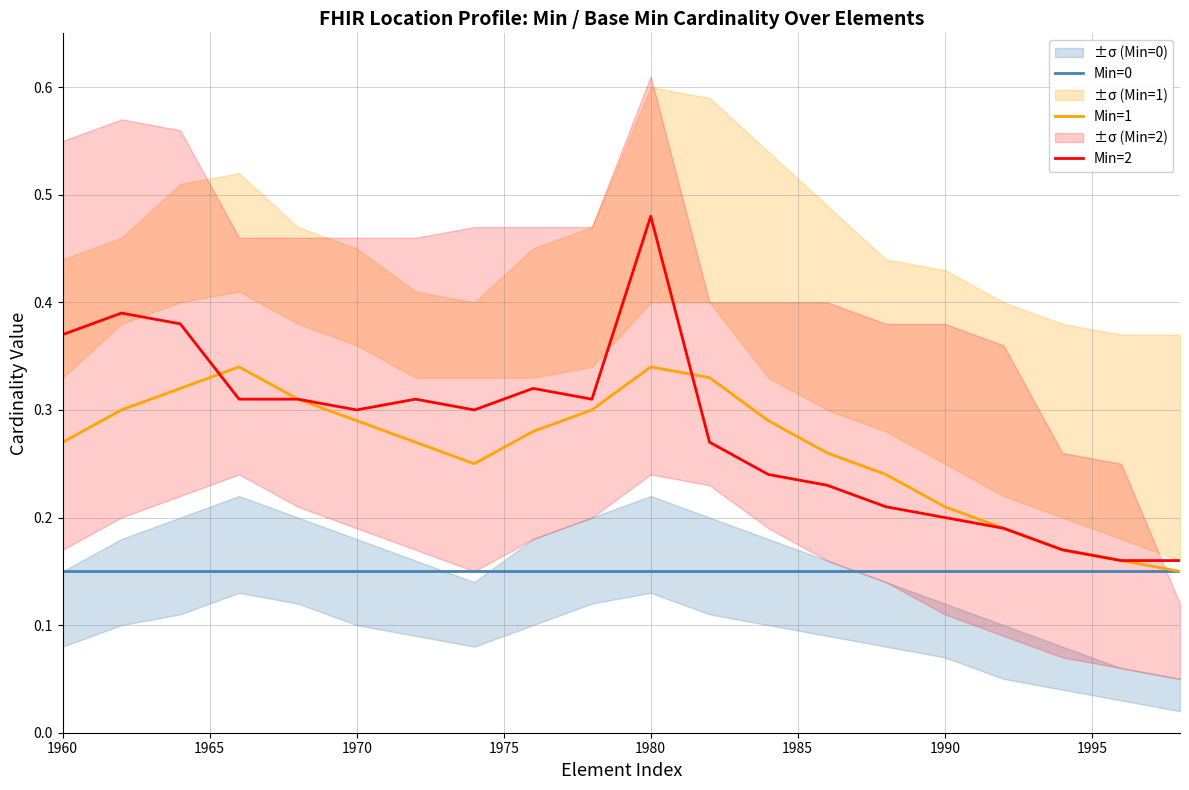

List the series in order of their peak value, highest first.

Min=2, Min=1, Min=0